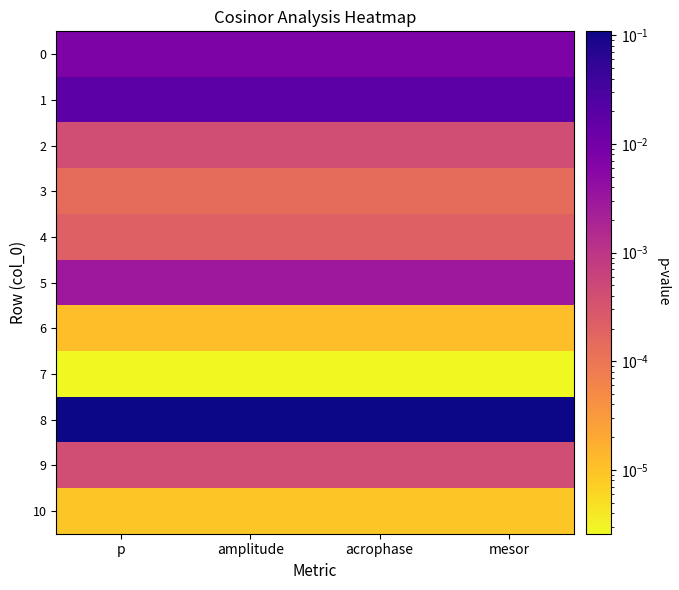

What is the spread (max minus min) of values at p?

0.1